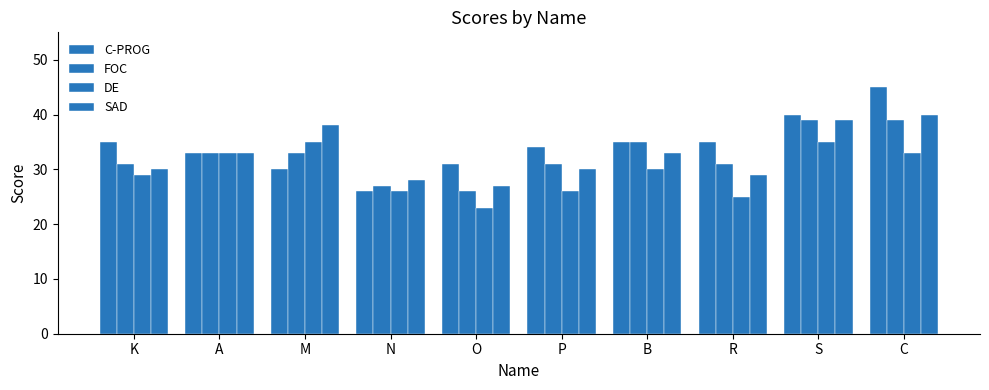

What is the greatest value displayed?

45